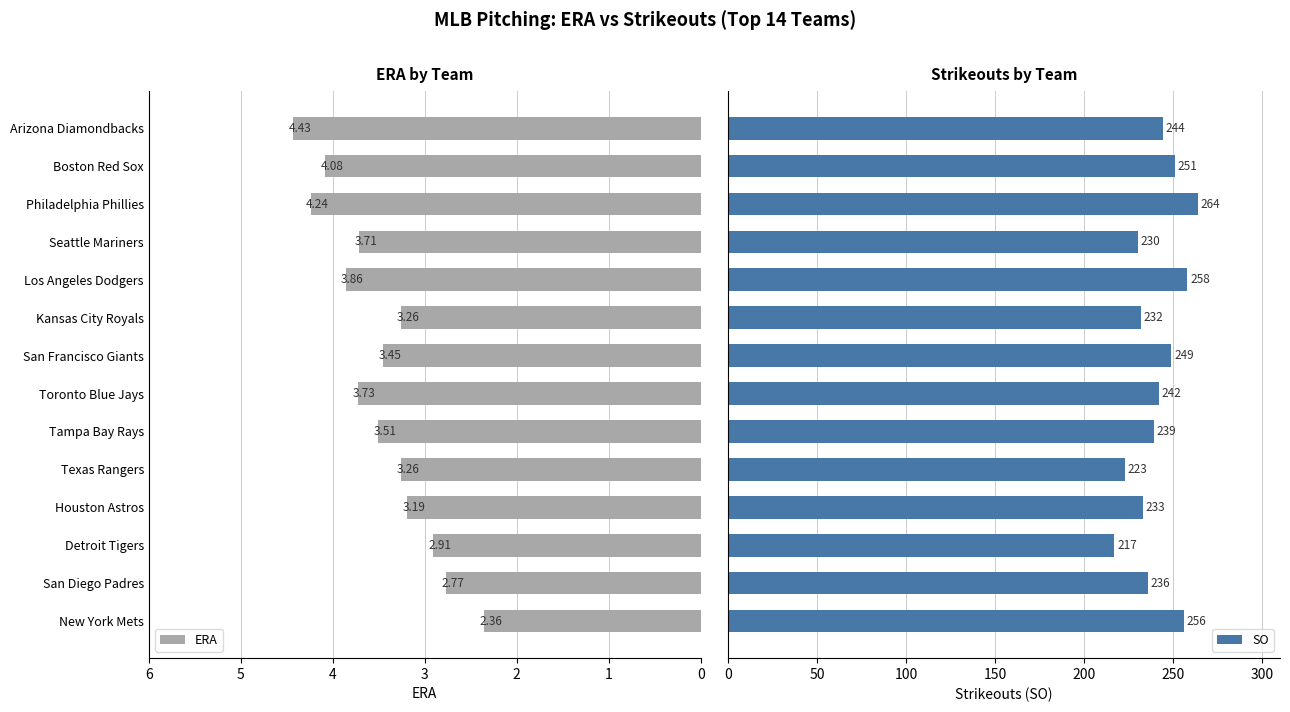

How many bars are there in total?

28